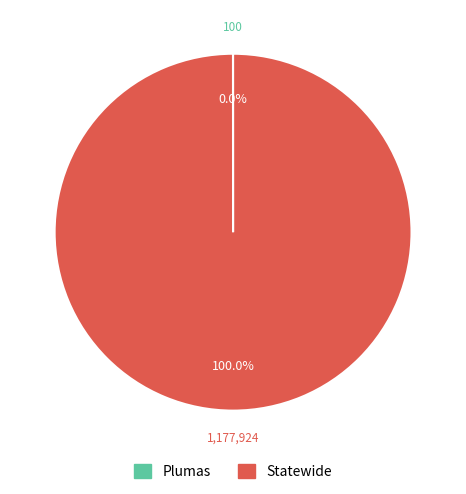

What is the majority slice?

Statewide